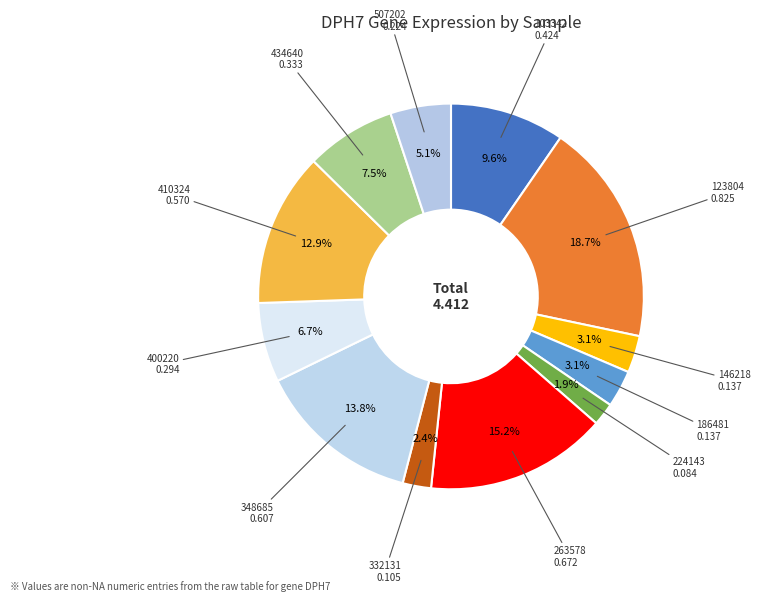

Rank the categories by value from highest to lowest.

123804, 263578, 348685, 410324, 103342, 434640, 400220, 507202, 146218, 186481, 332131, 224143